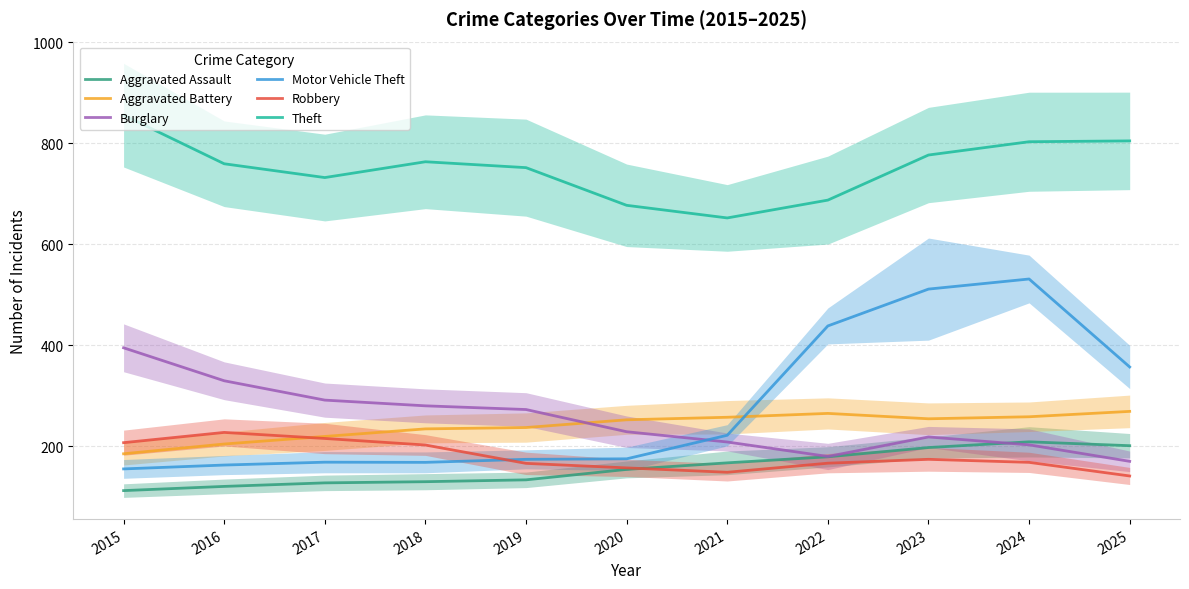

How many lines are shown in the chart?

6